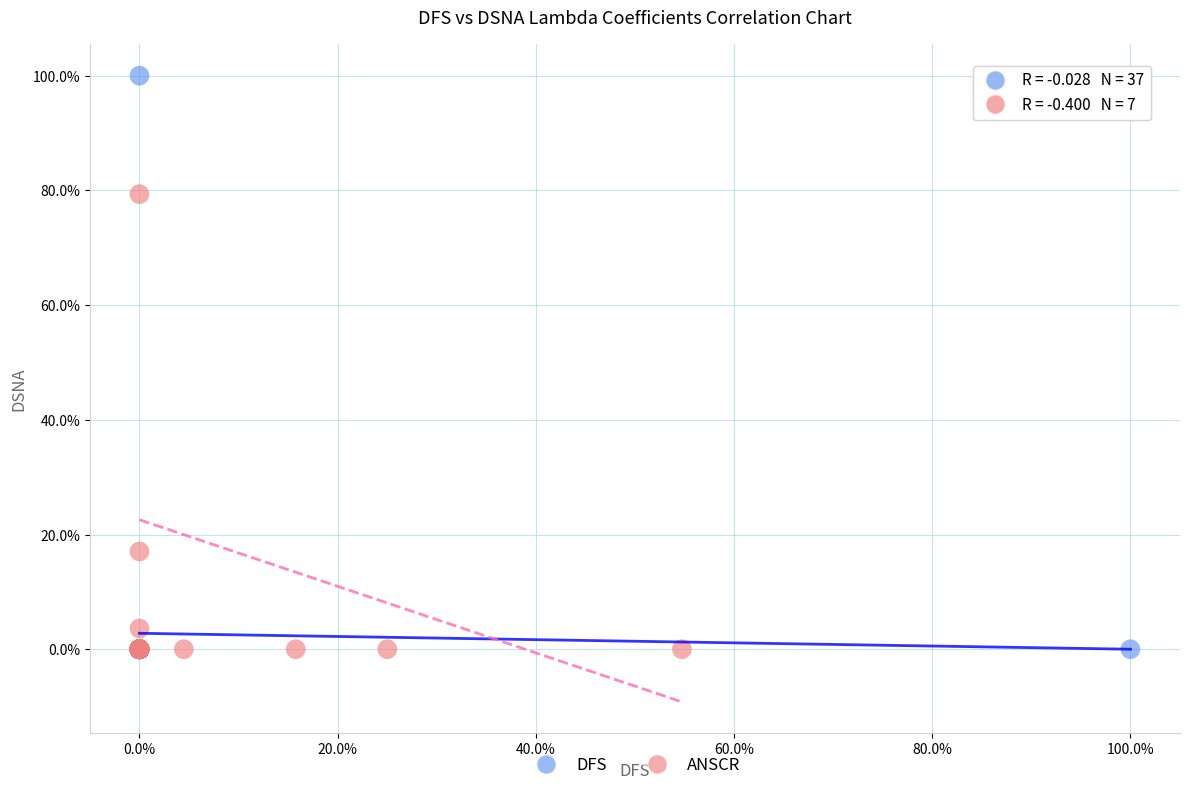

What are all the series names shown in the legend?

DFS, ANSCR